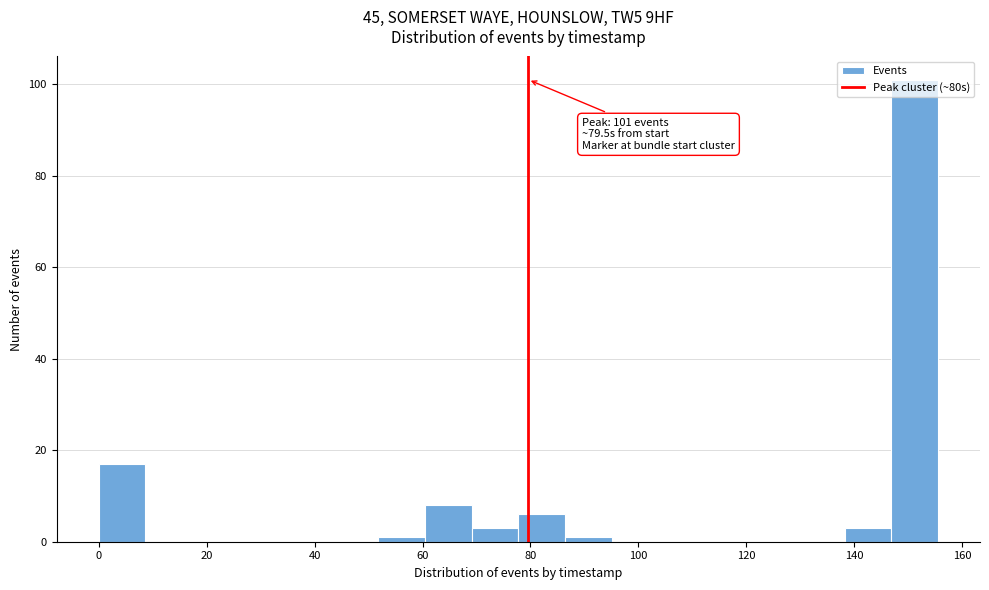

Over which range of the x-axis is the bar tallest?

146 to 156